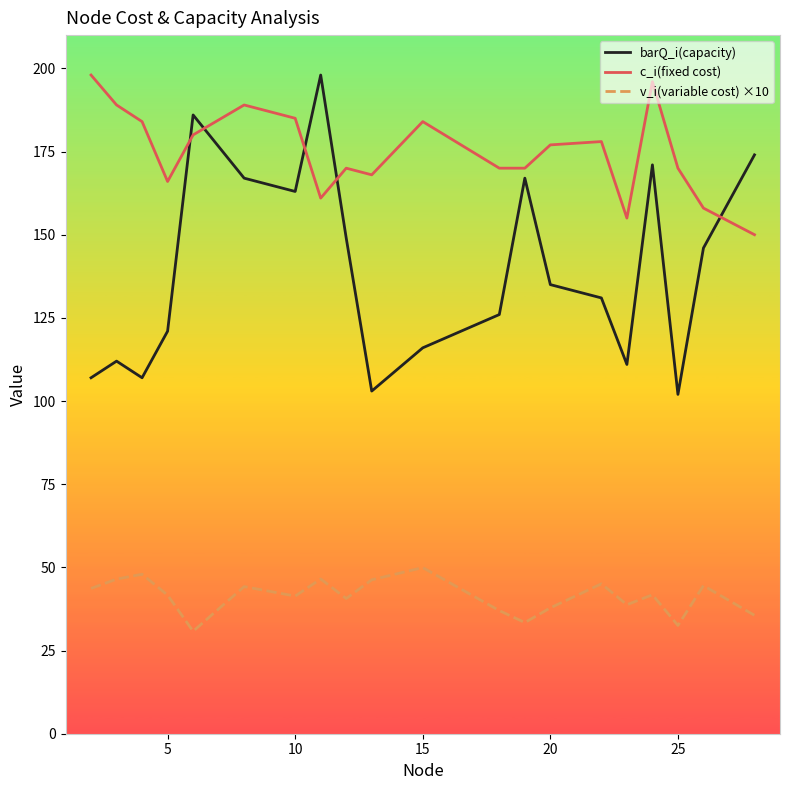

True or false: c_i(fixed cost) and v_i(variable cost) ×10 cross at least once.

False